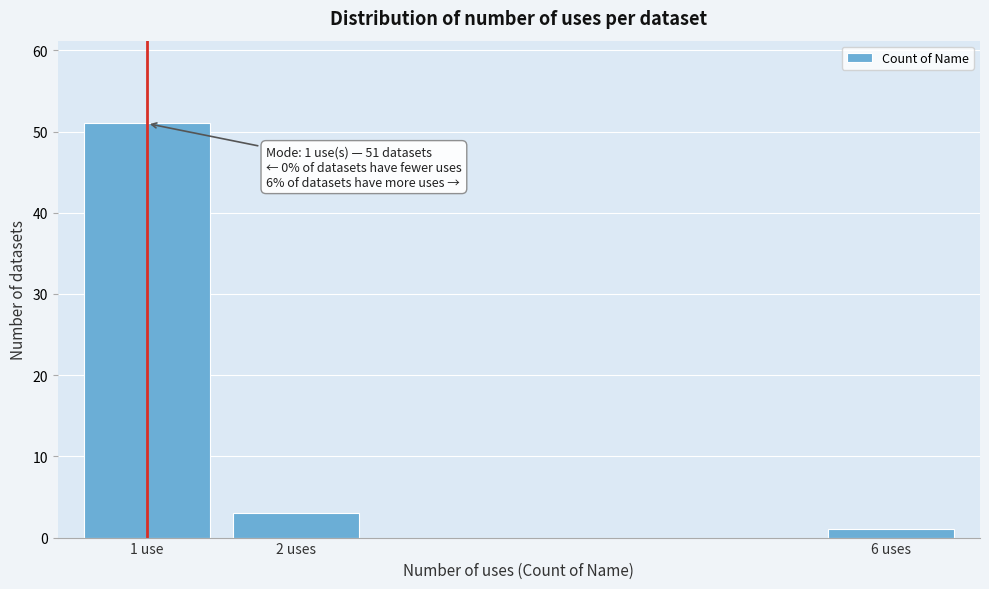

Reading right to left, transcribe all the data shown in this chart.

1	3	51